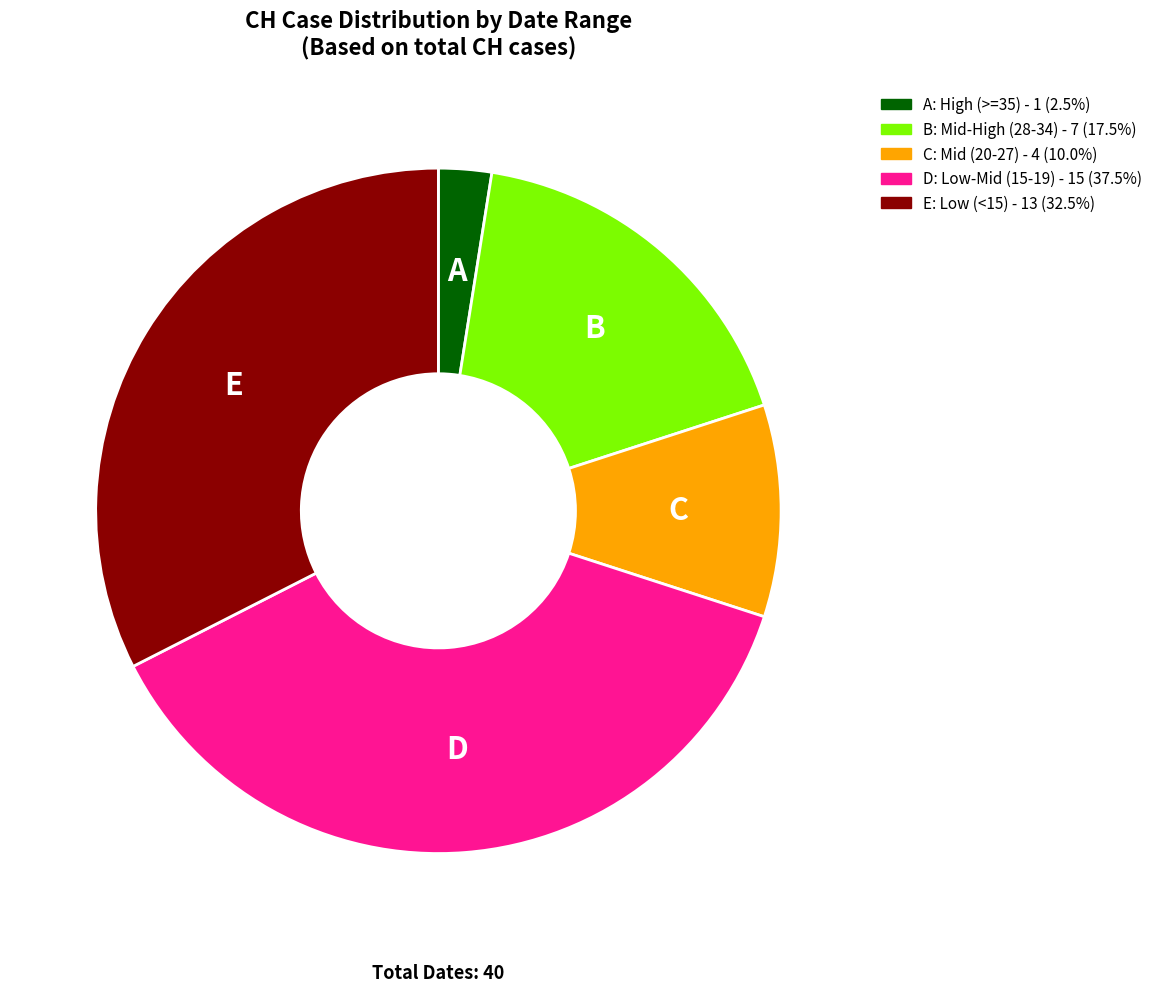

Is there any slice that represents more than half of the pie?

No